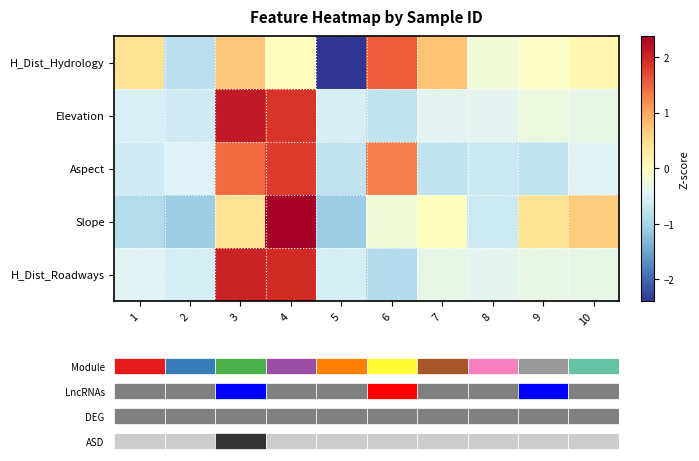

How many categories are shown in the chart?

10